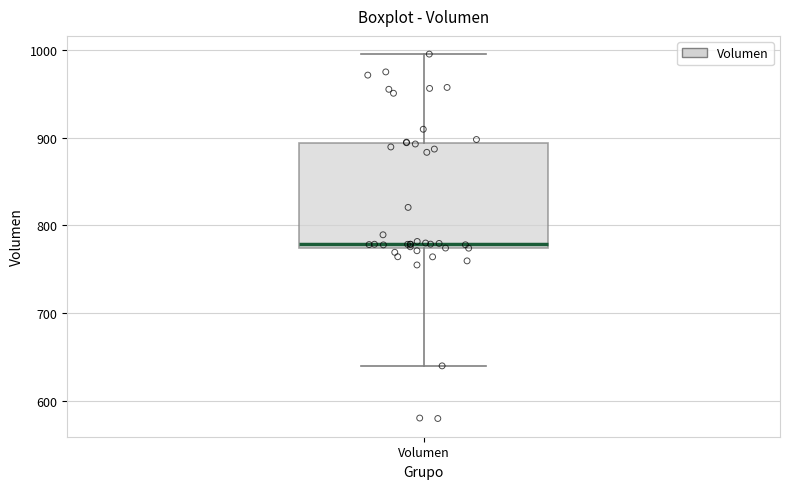

Read this box plot against the y-axis: the position of the median line, the range covered by the box, and the ends of both whiskers. The values are not printed on the chart, so give them approximately, as read against the axis.

median 780, box 770 to 890, whiskers 640 to 1000